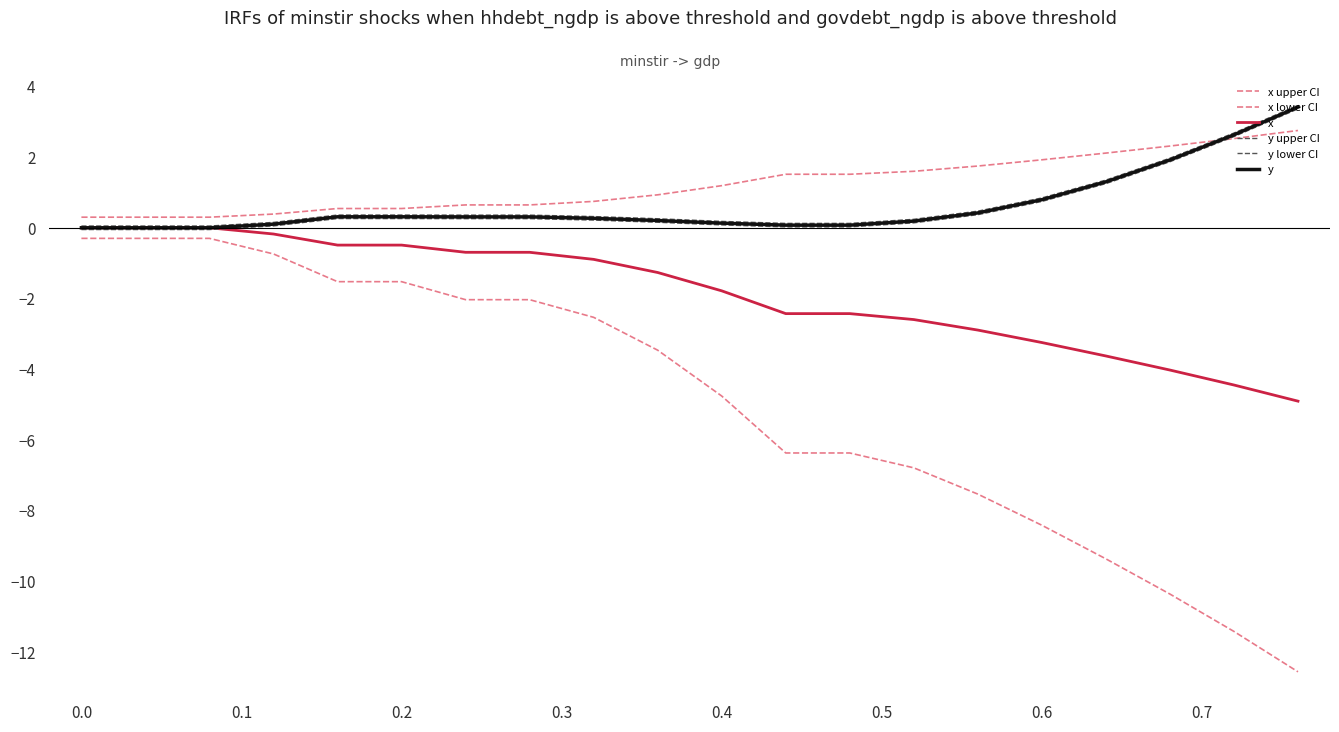

Does the chart have visible grid lines?

No